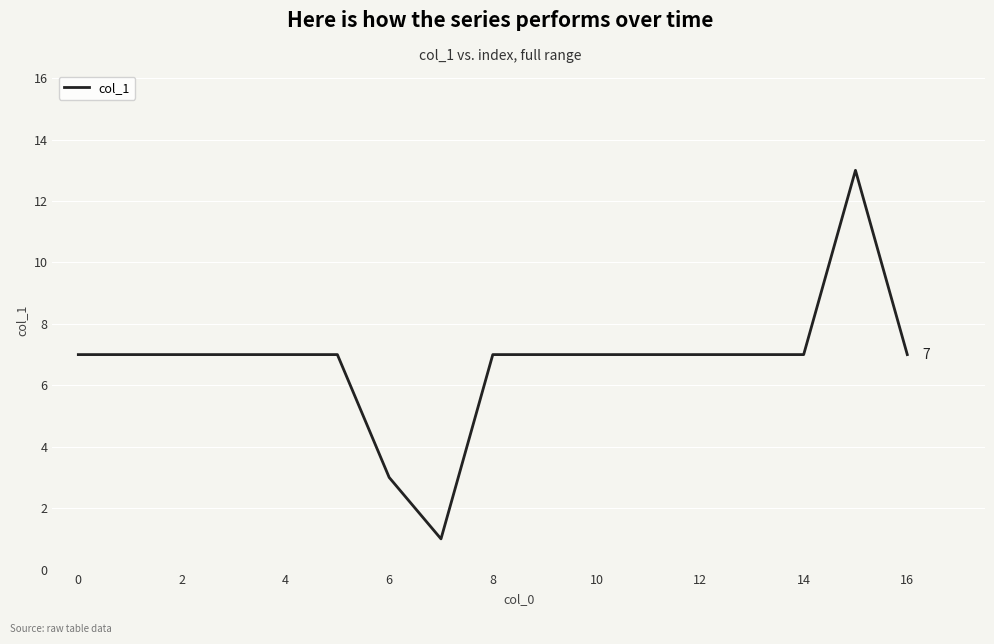

What is the difference between the maximum and minimum values?

12